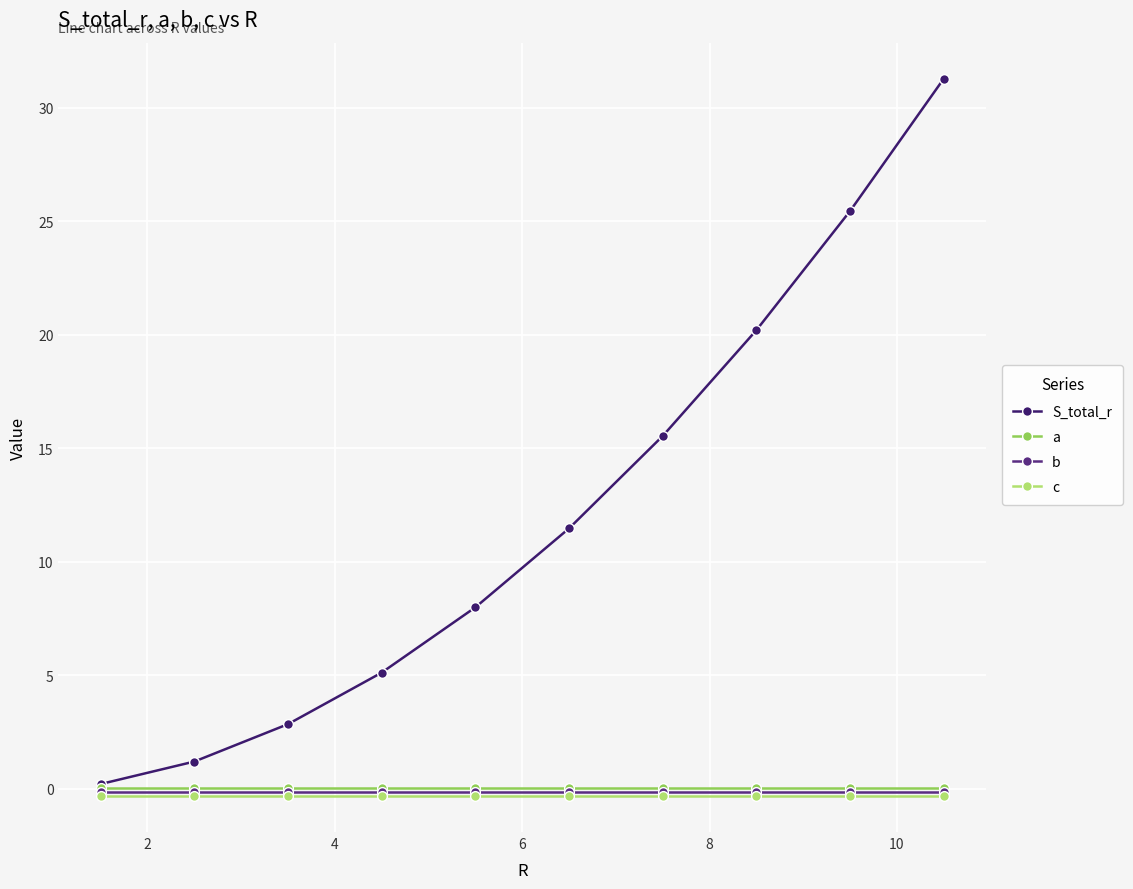

True or false: a and c intersect in this chart.

False